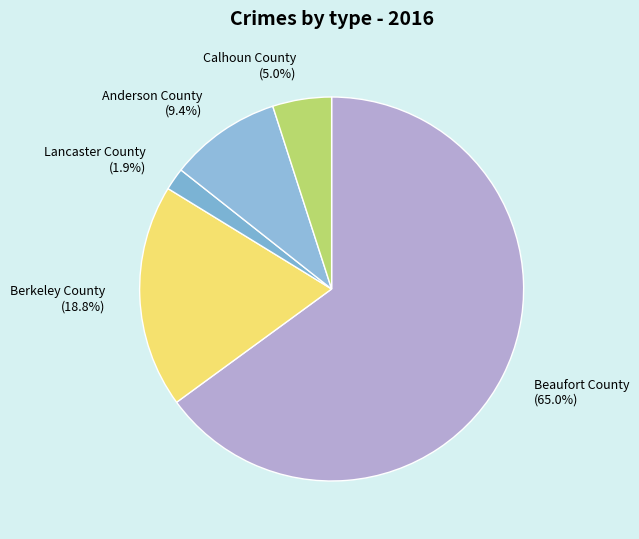

Approximately how many times larger is the value at Anderson County compared to Calhoun County?

1.9